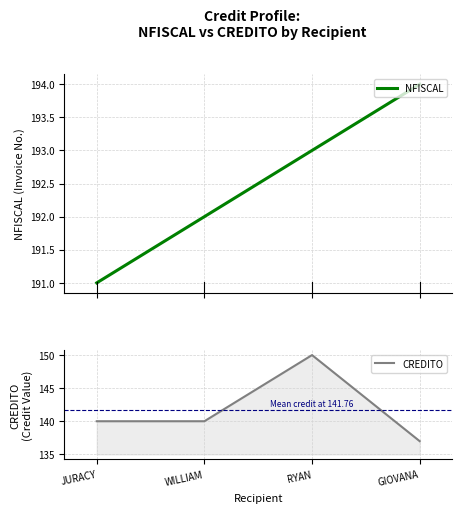

The value of CREDITO at JURACY is 28.3. True or false?

False